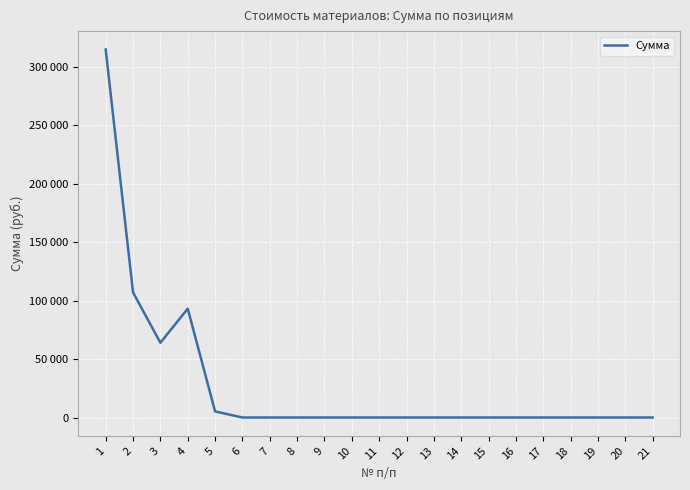

Does the chart display data point markers on the line(s)?

No